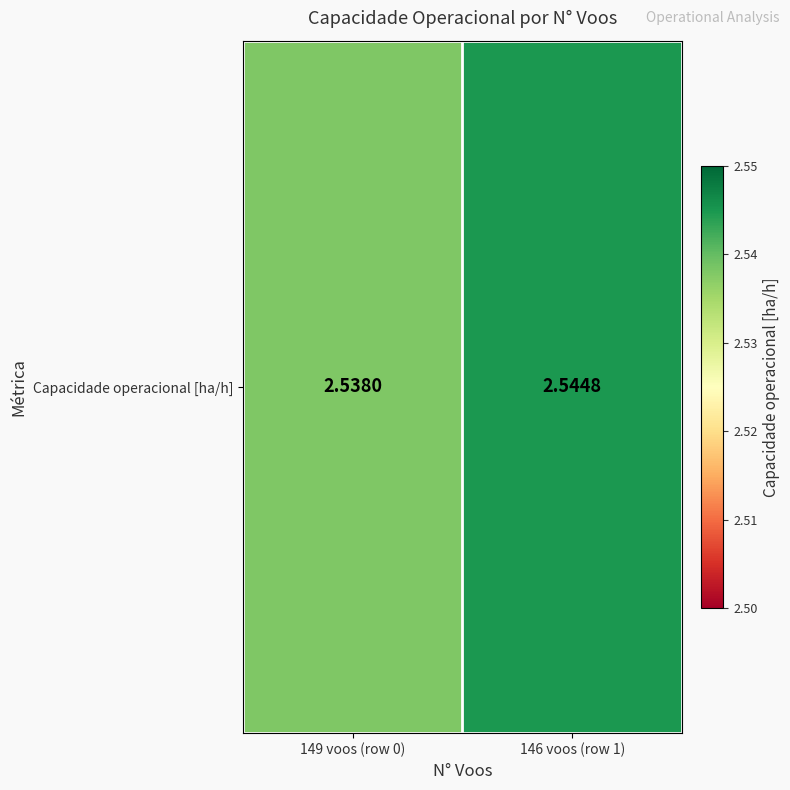

True or false: the data shows 2.5 at 146 voos (row 1).

True